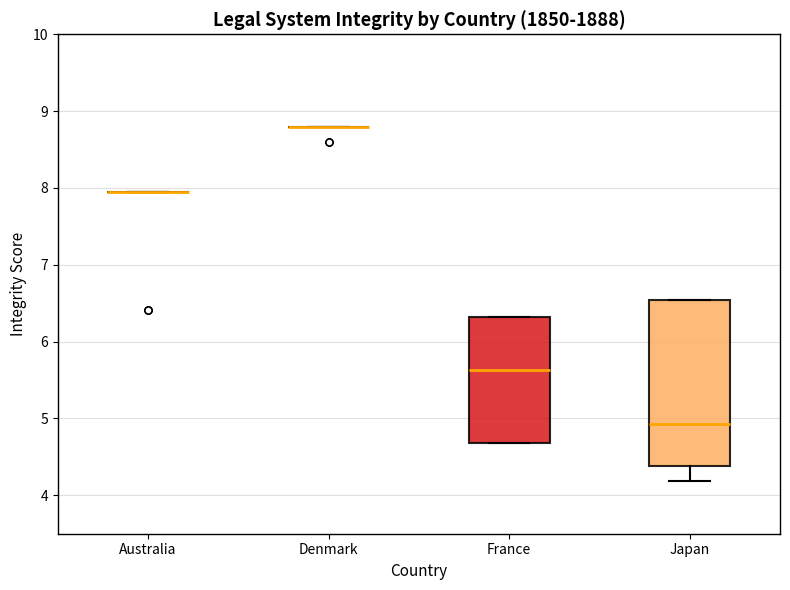

Which box is the tallest, from its lower edge to its upper edge?

Japan